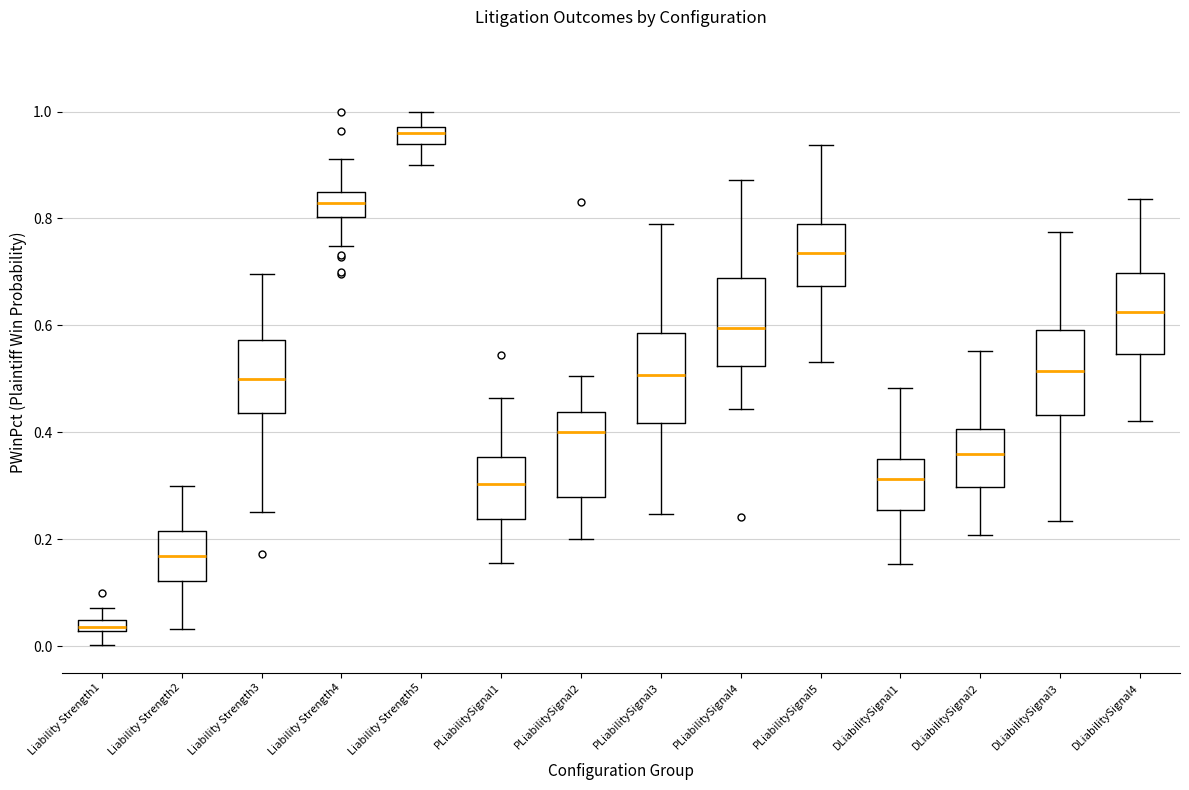

Where is the lower edge of the box for Liability Strength2 on the y-axis? The values are not printed on the chart, so give them approximately, as read against the axis.

0.12